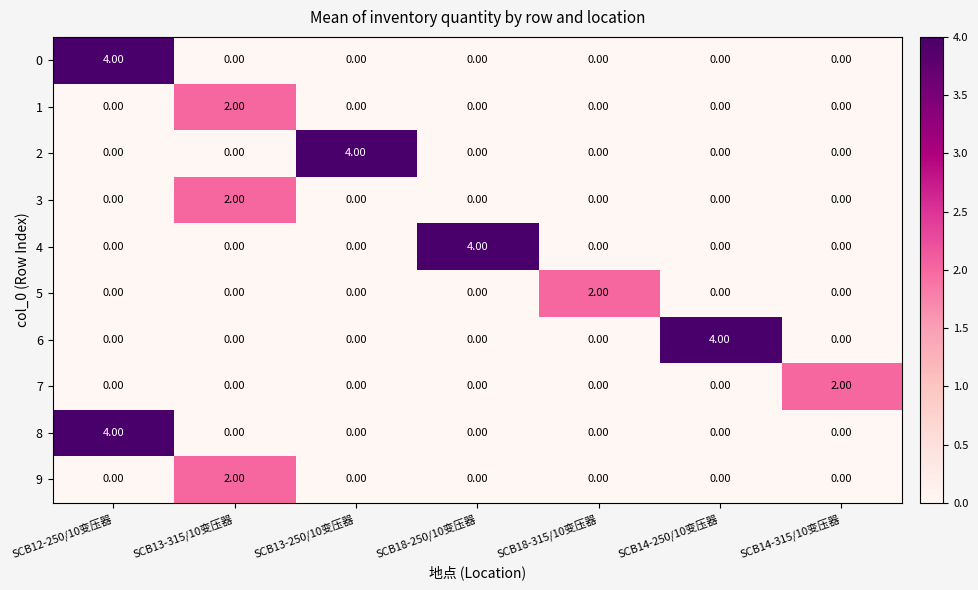

At which category is the sum across all series the highest?

SCB12-250/10变压器